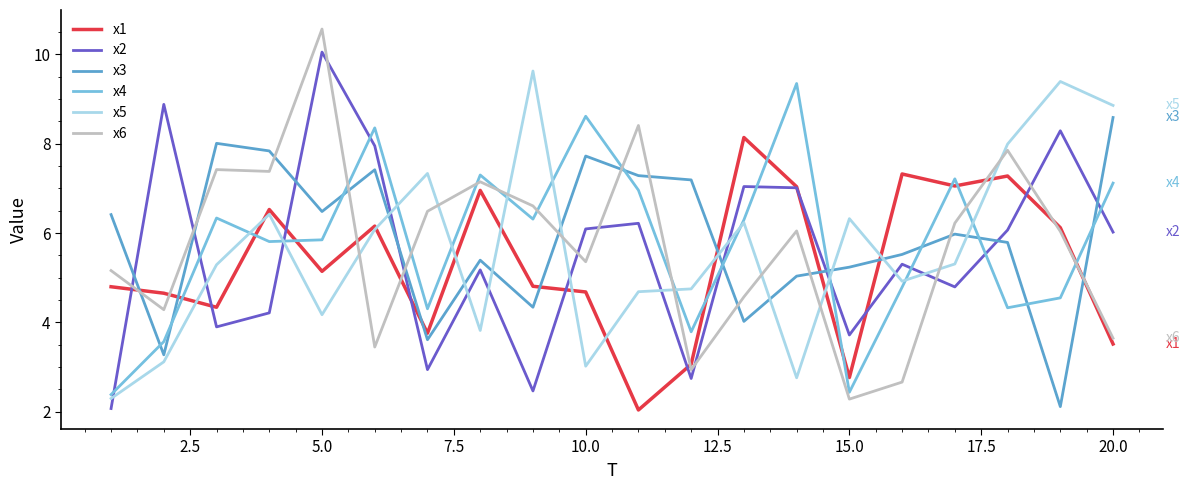

Which series ends up on top after the final intersection of x2 and x4?

x4